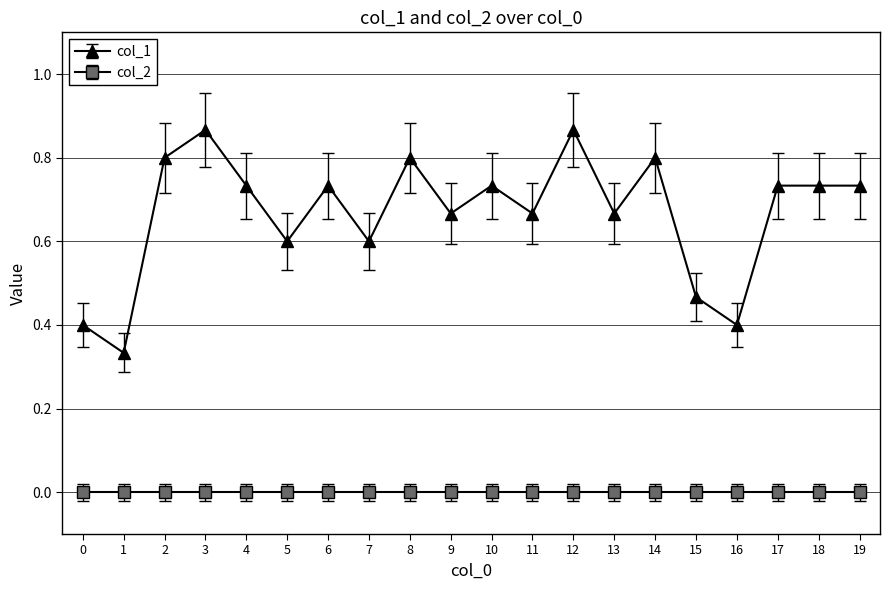

The col_1 series shows 0.4 at 4. True or false?

False